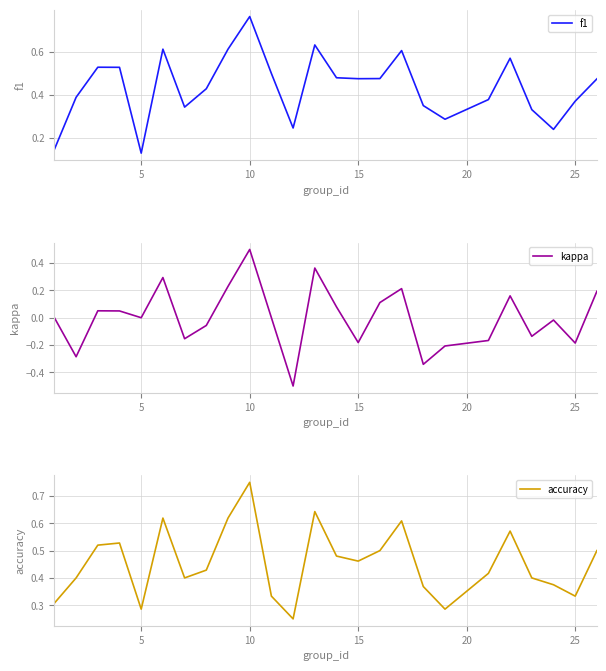

At which label does f1 reach its minimum?

5